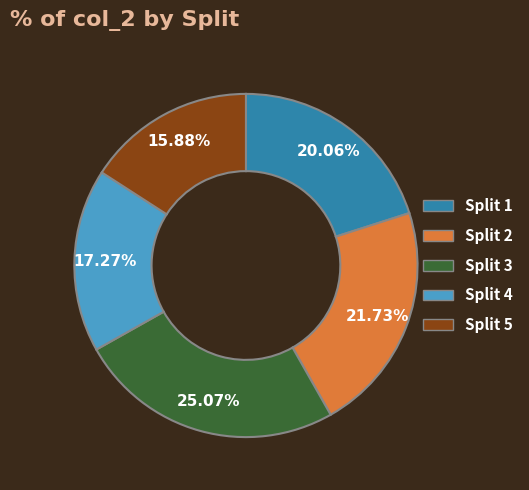

Is there any slice that represents more than half of the pie?

No